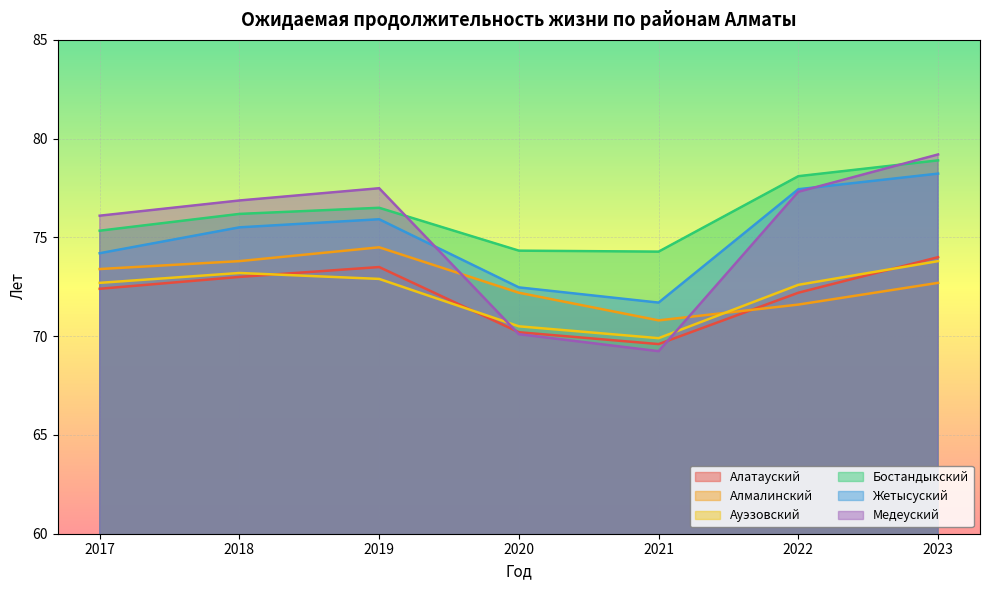

What is the difference between the second highest and second lowest values in the Медеуский series?

7.4